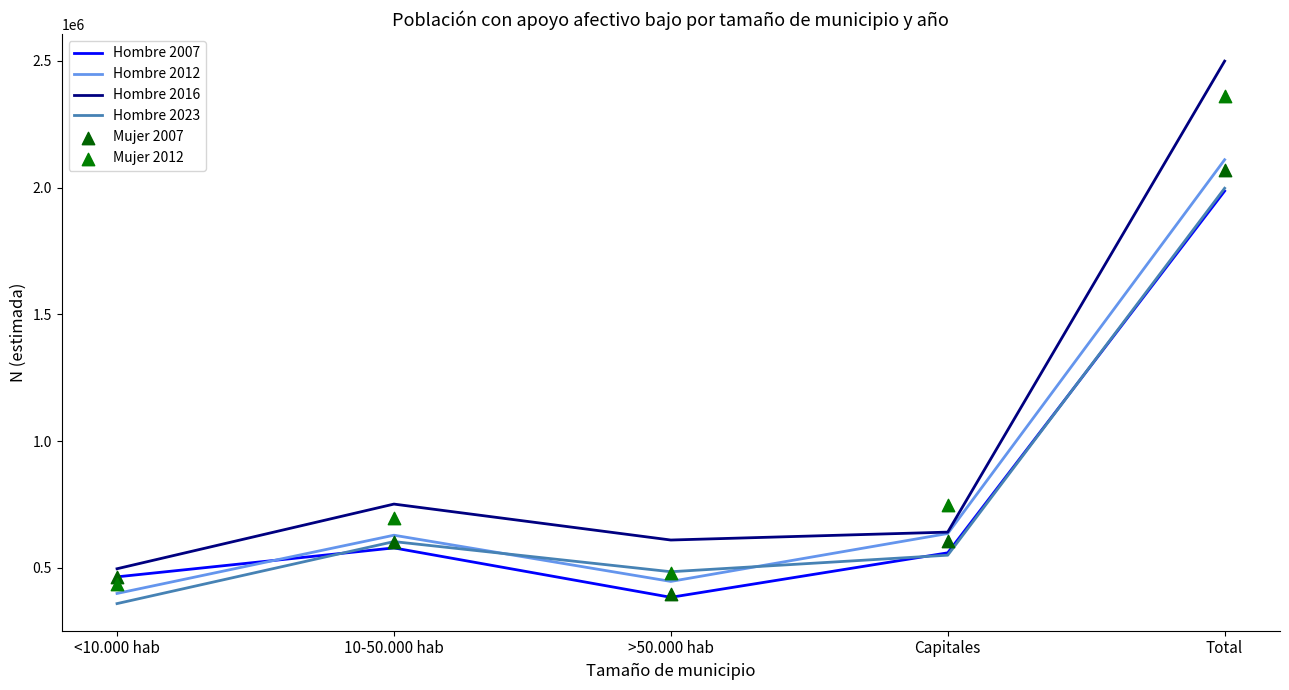

Which series has the largest total across all categories?

Hombre 2016